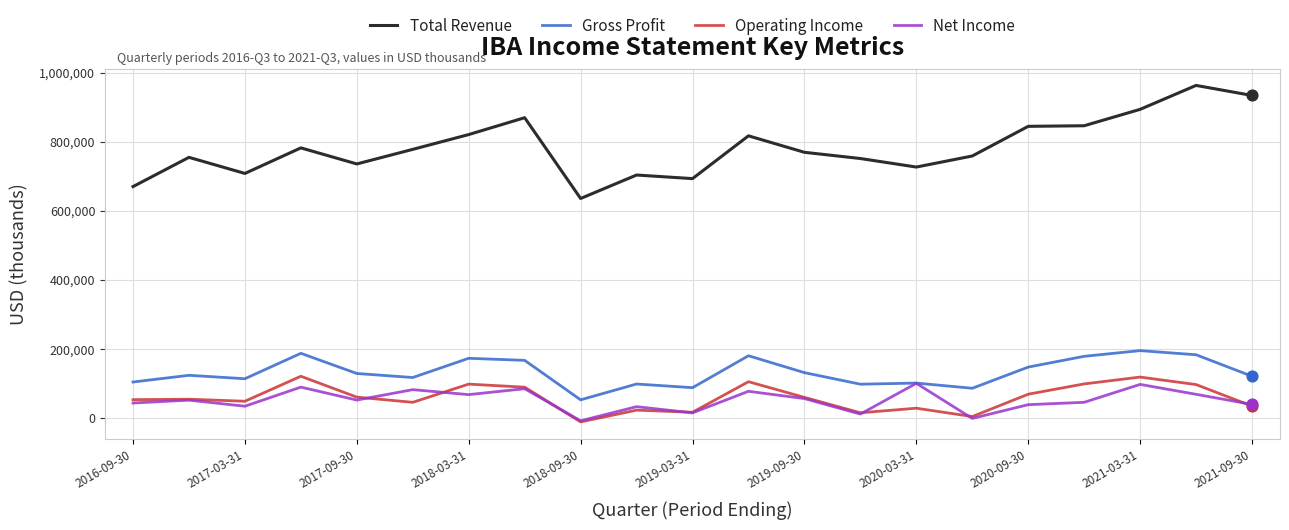

Which series has the widest spread of values?

Total Revenue